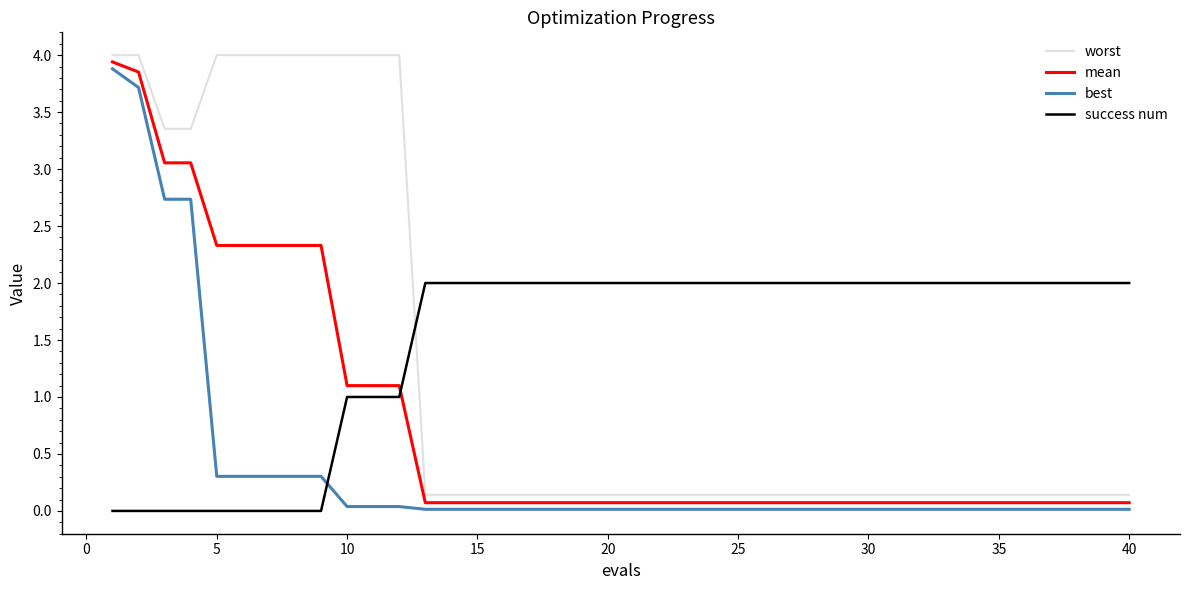

List the series in order of their peak value, lowest first.

success num, best, mean, worst